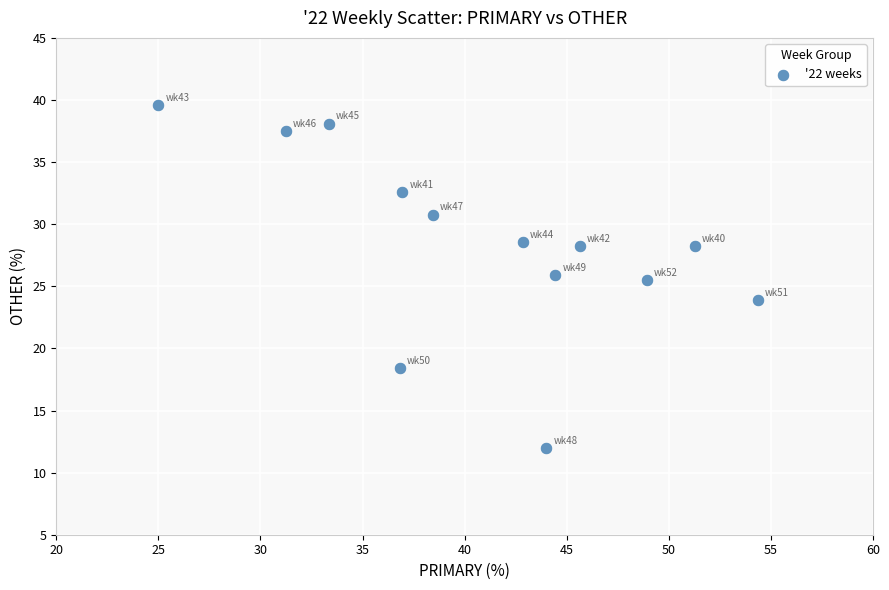

What is the range of X values (max minus min)?

29.3